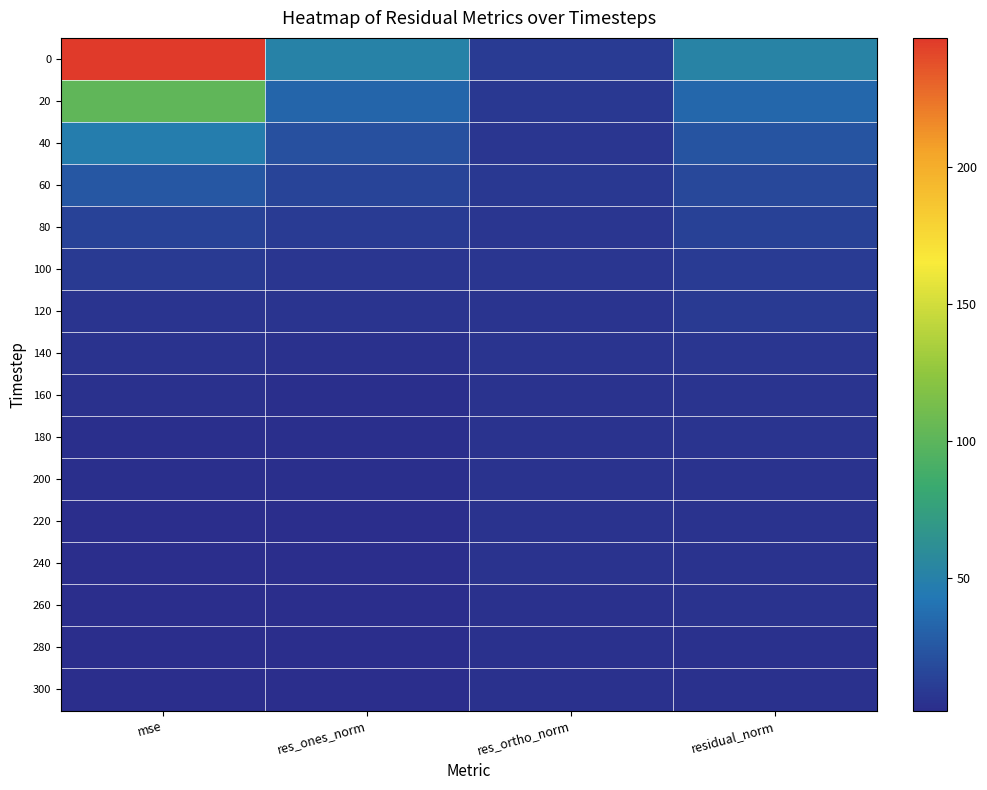

At which category does the chart reach its peak across all series?

mse